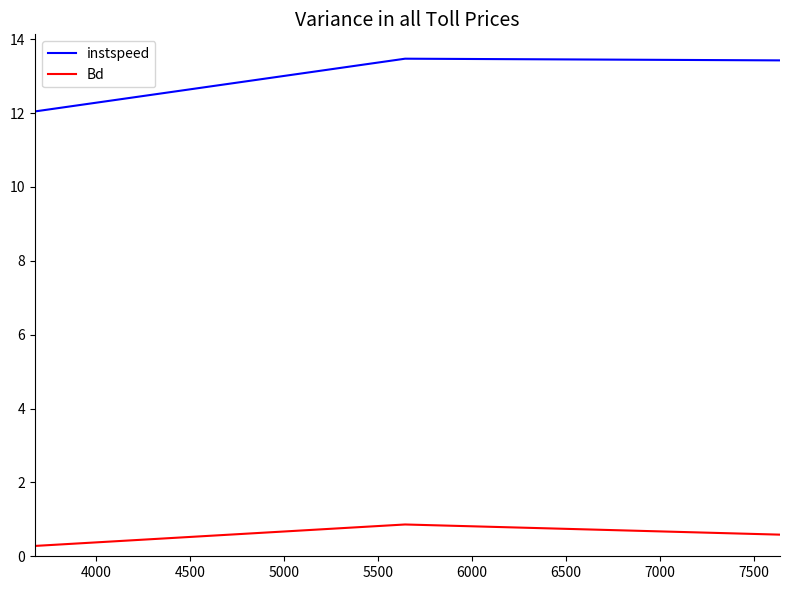

Count the Bd values in the range 0 to 1.

3